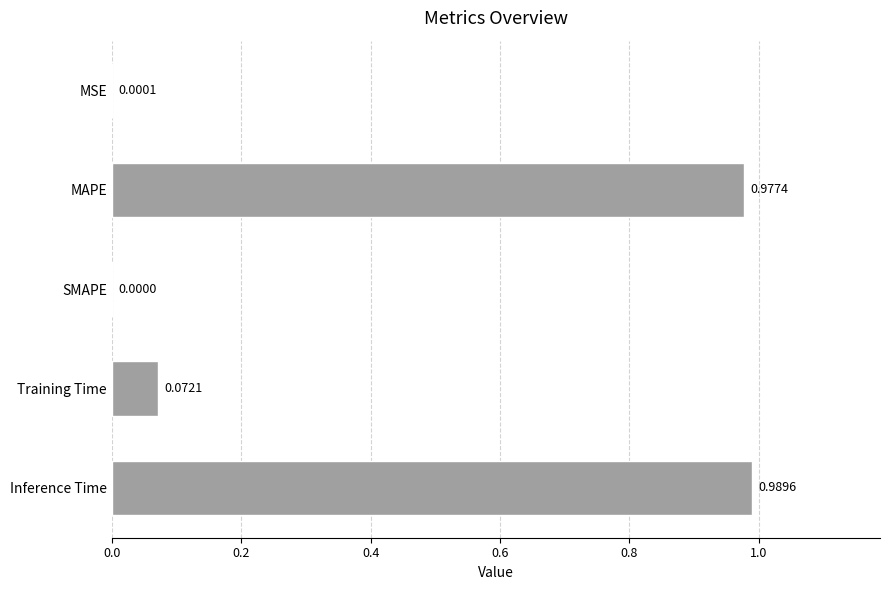

What is the average value?

0.4